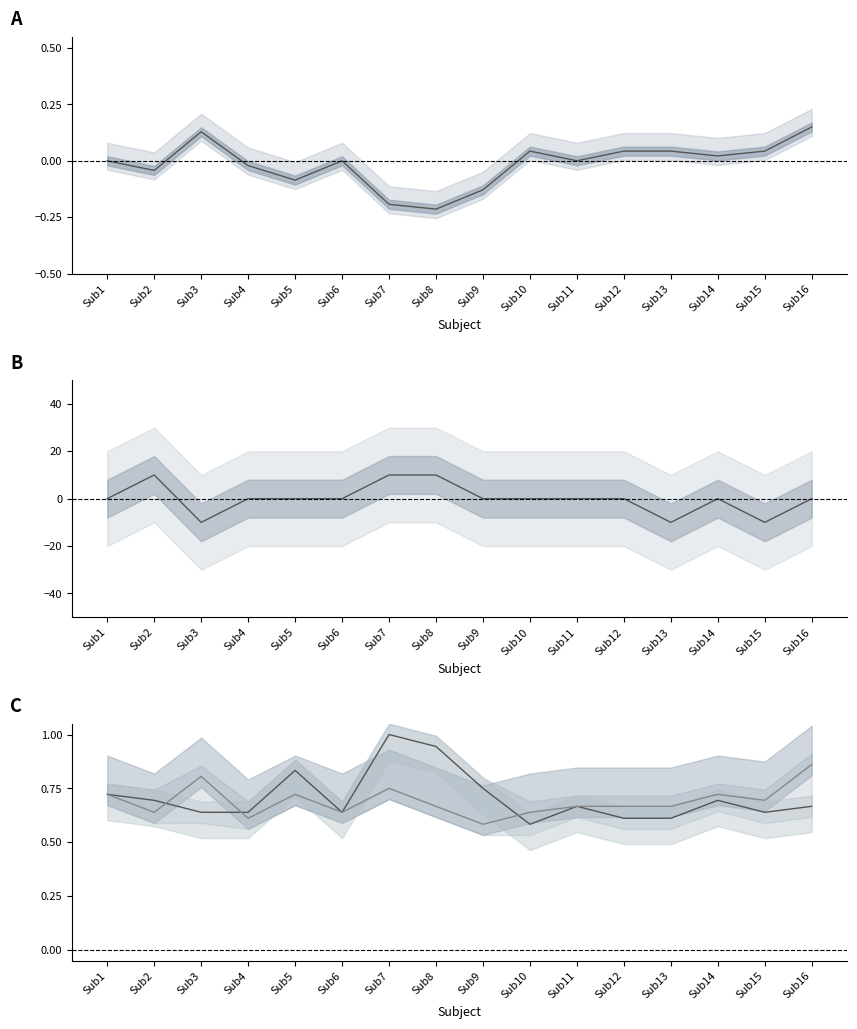

What is the minimum value shown in the chart?

-10.0